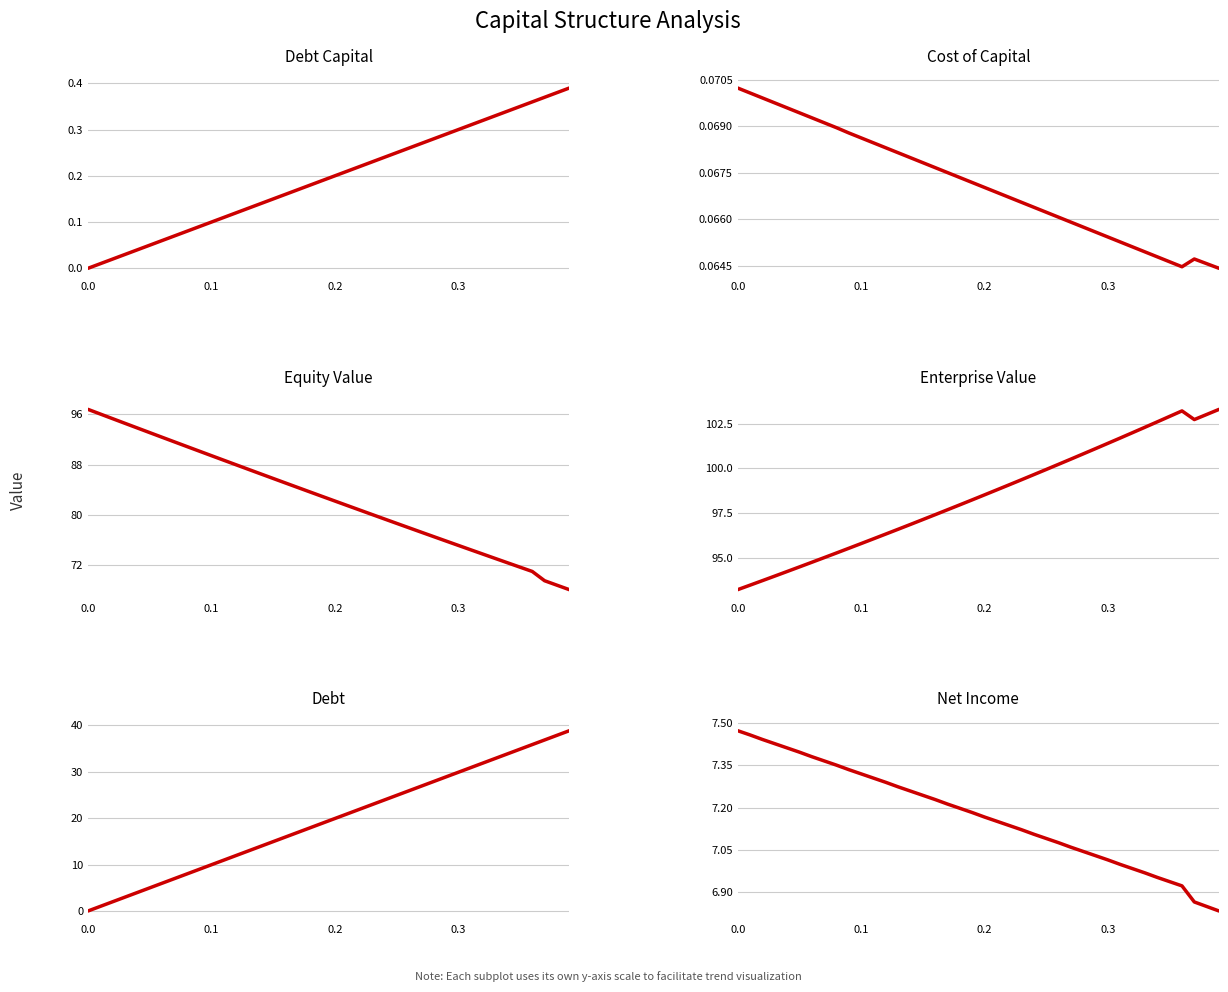

At how many categories does at least one series exceed 47?

40